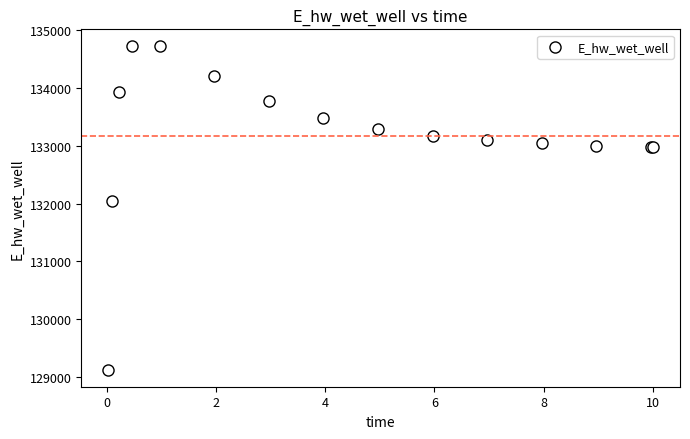

What Y value in the scatter plot is closest to 131922?

132044.8